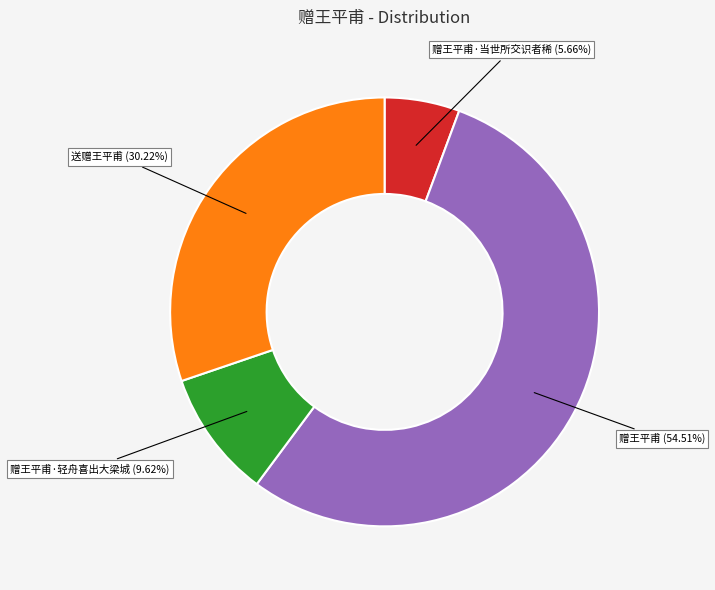

Approximately how many times larger is the value at 赠王平甫 compared to 赠王平甫·当世所交识者稀?

9.6